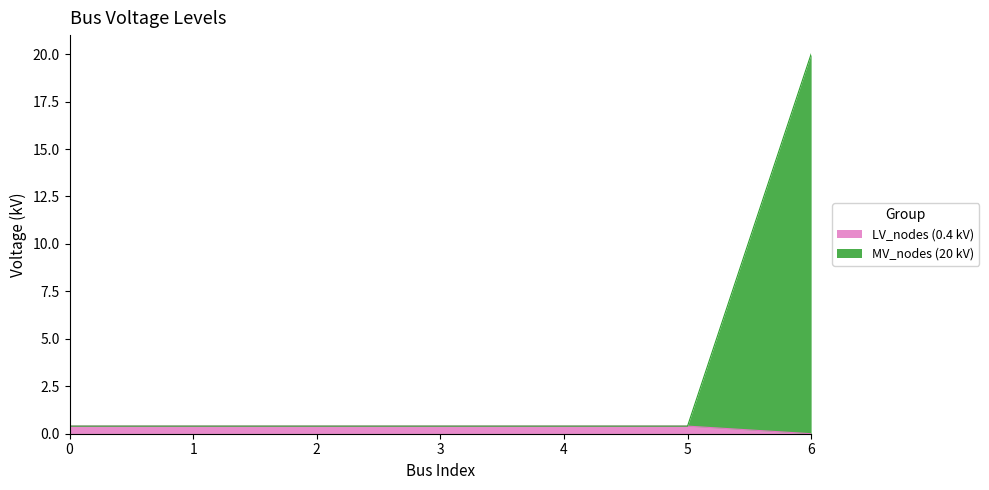

At 4, list the series in order from largest to smallest.

LV_nodes (0.4 kV), MV_nodes (20 kV)